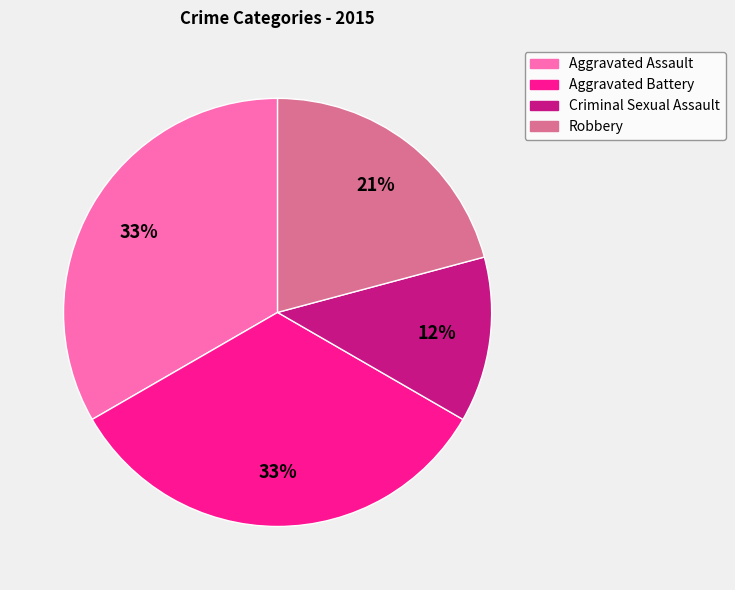

Which slice is the smallest?

Criminal Sexual Assault